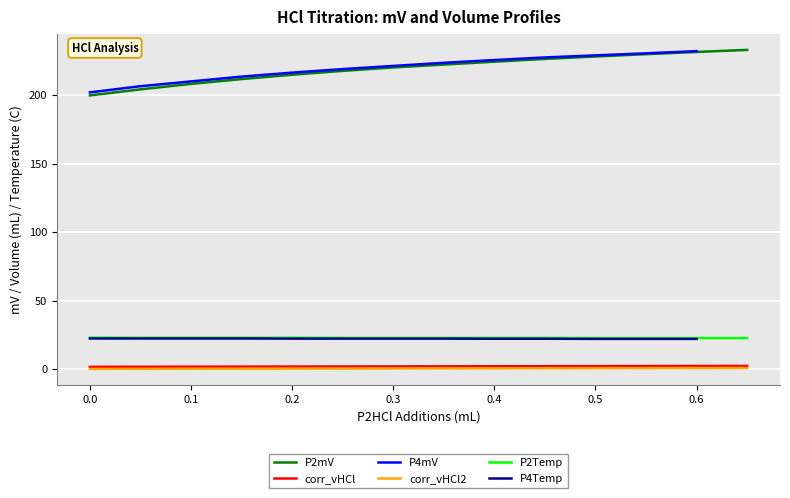

Is the value of P2Temp at 0.6 greater than the value of P2mV at 0.3?

No